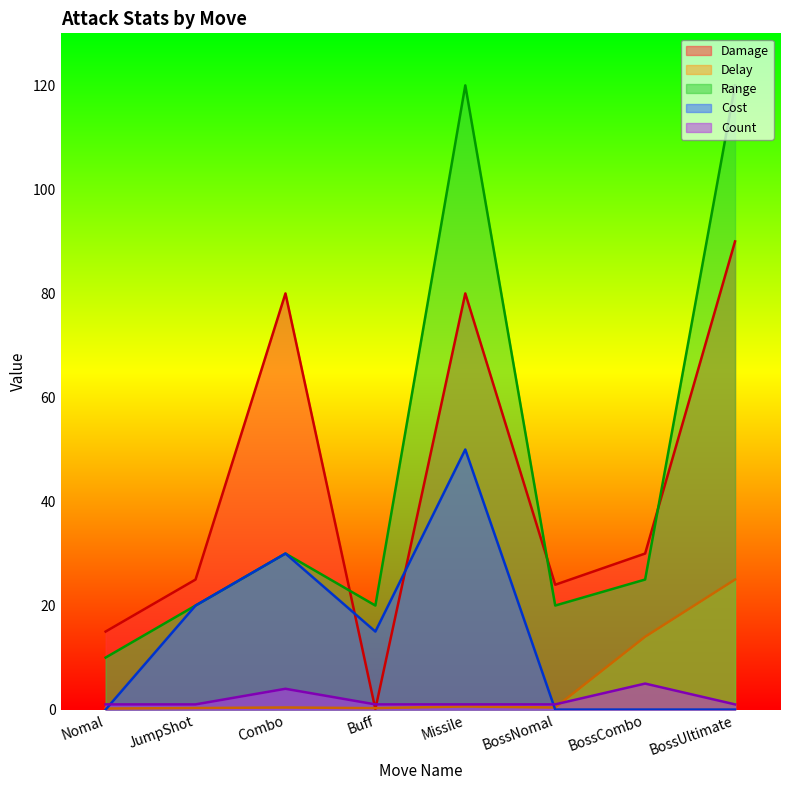

Where is Cost nearest to the value 25?

JumpShot